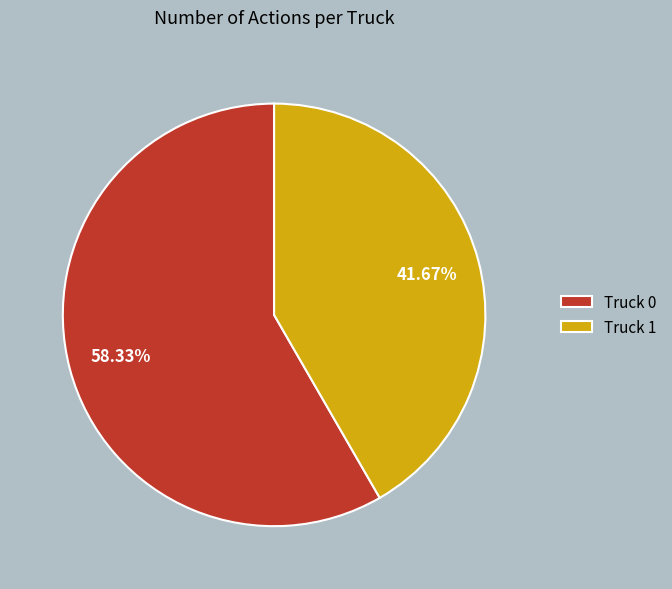

To the nearest percent, what portion does Truck 0 represent?

58%